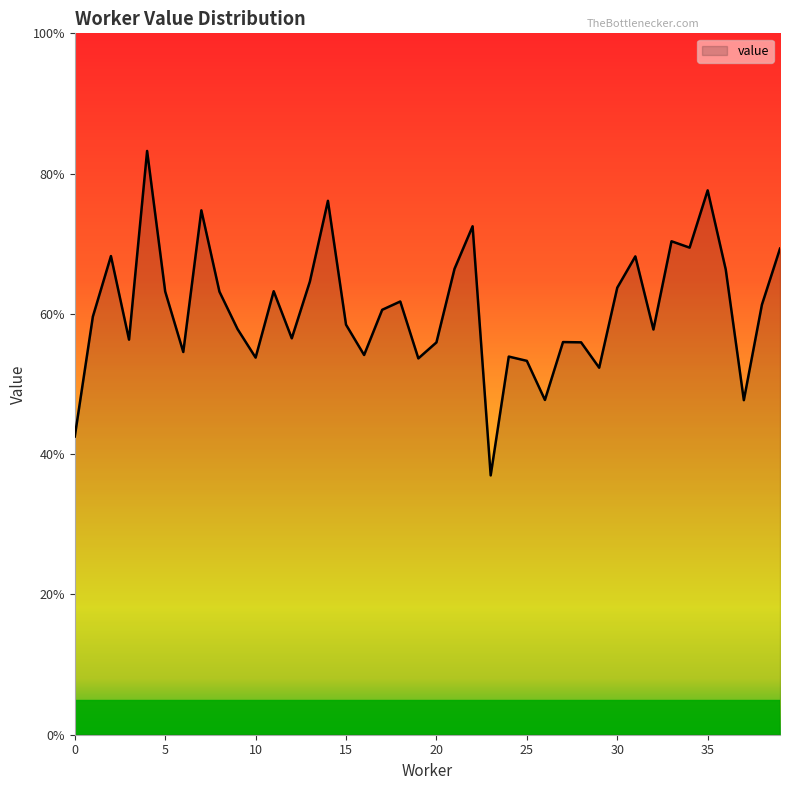

Does the chart have visible grid lines?

No